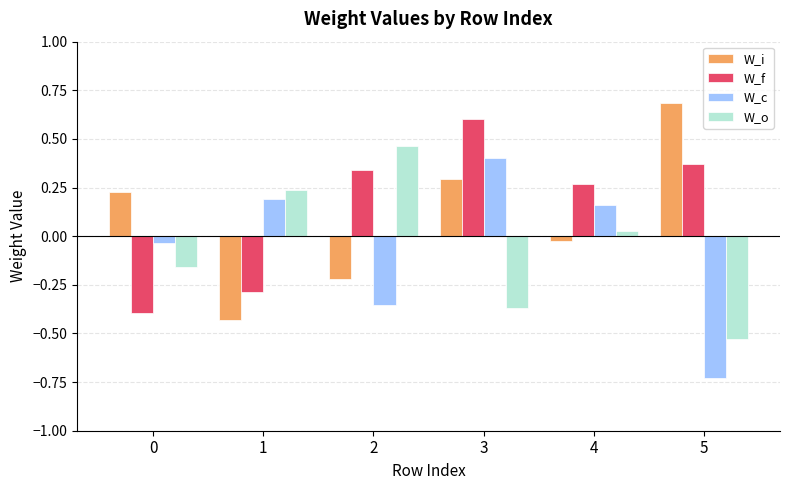

Is the value of W_i at 5 greater than the value of W_o at 3?

Yes